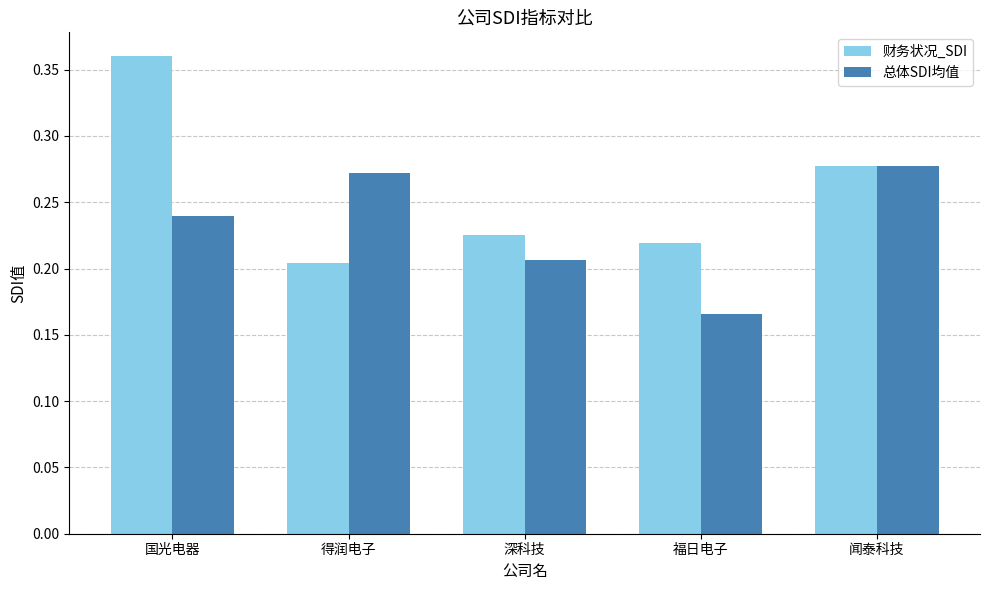

What position from the left is 福日电子?

4